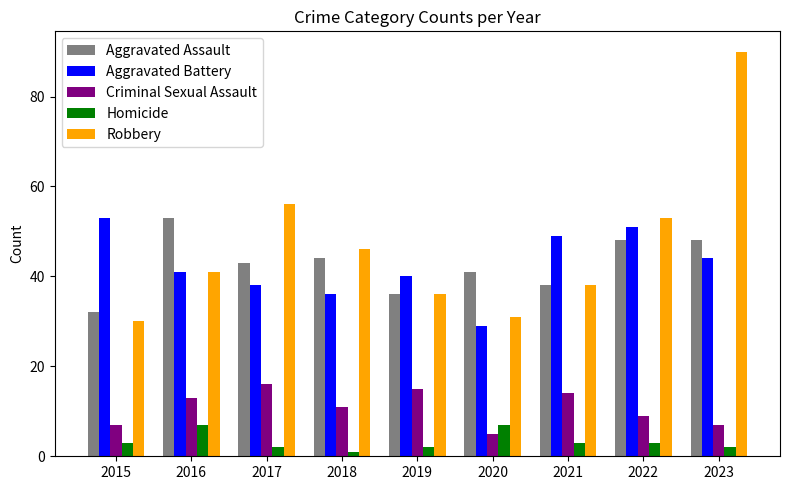

What is the sum of all Robbery values?

421